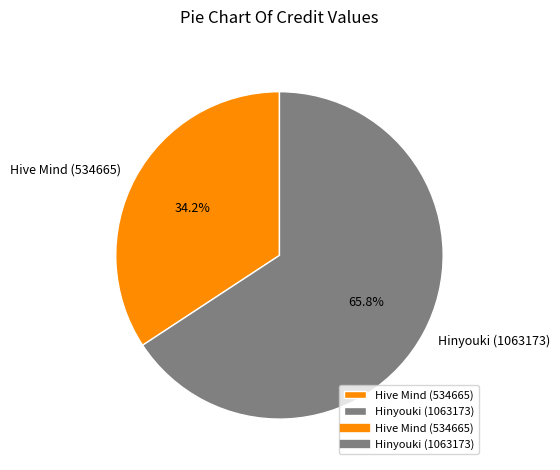

To the nearest percent, what is the difference between the largest and smallest slice percentages?

32%